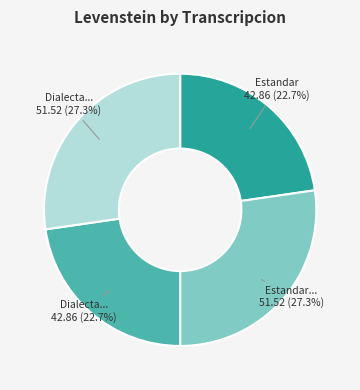

Does any single category account for the majority?

No